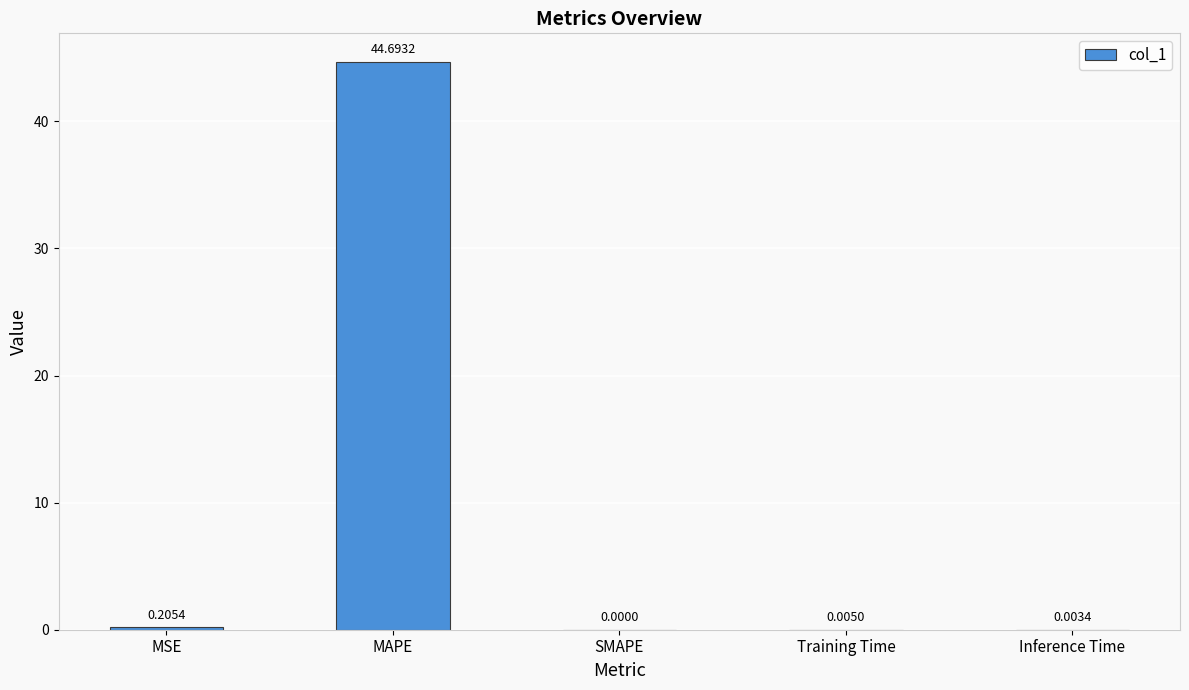

True or false: the data shows 25.7 at SMAPE.

False